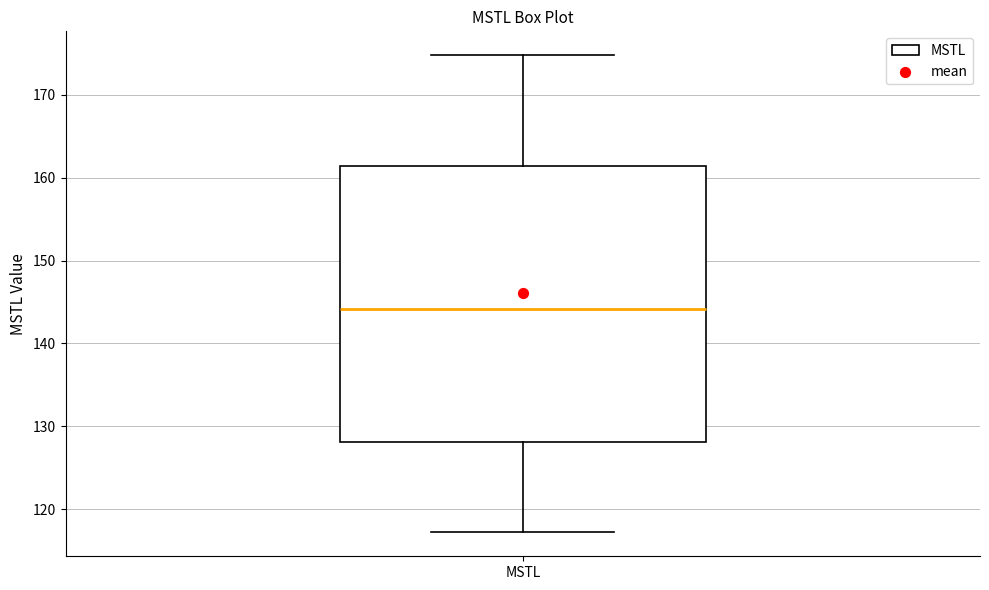

Read this box plot against the y-axis: the position of the median line, the range covered by the box, and the ends of both whiskers. The values are not printed on the chart, so give them approximately, as read against the axis.

median 144, box 128 to 161, whiskers 117 to 175